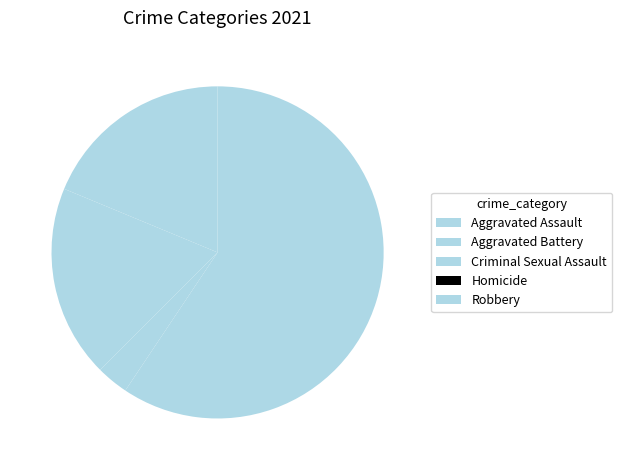

How many segments does this pie chart have?

5